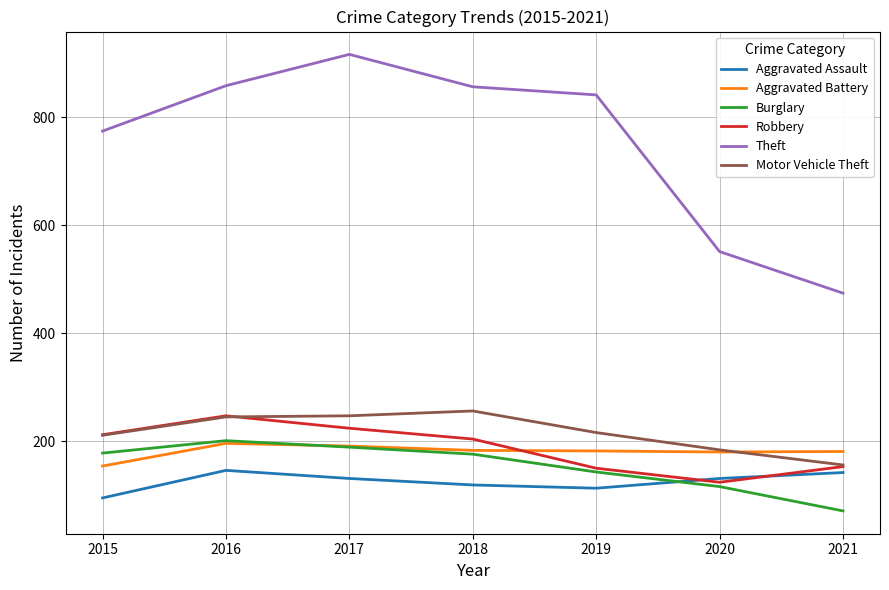

Where is the first local maximum for Theft?

2017